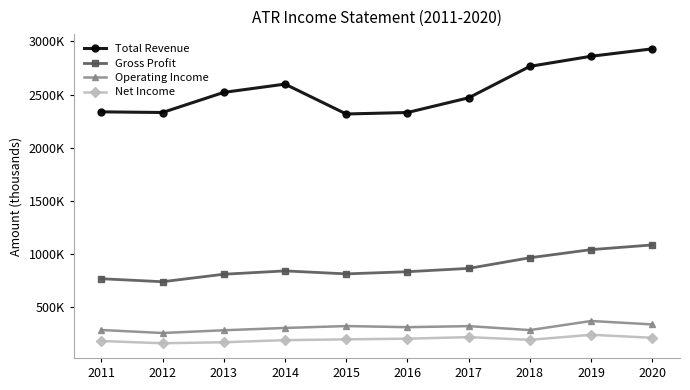

Which series has the largest total across all categories?

Total Revenue